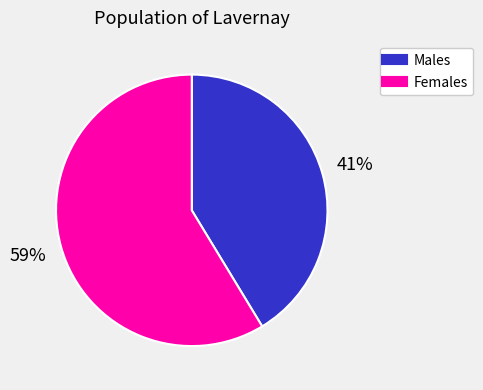

To the nearest percent, what is the average slice percentage?

50%